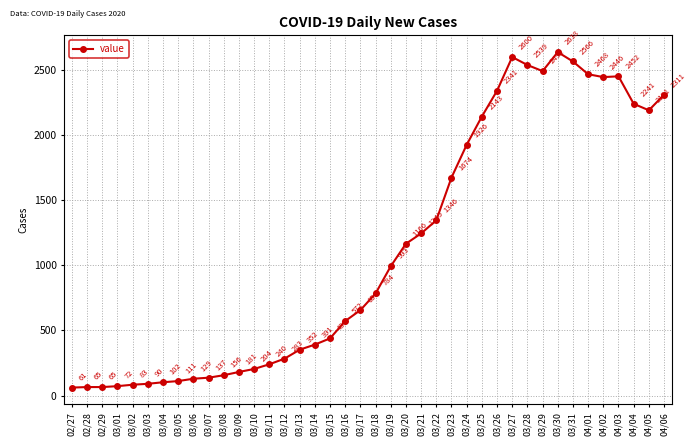

True or false: the data shows 137 at 03/07.

True